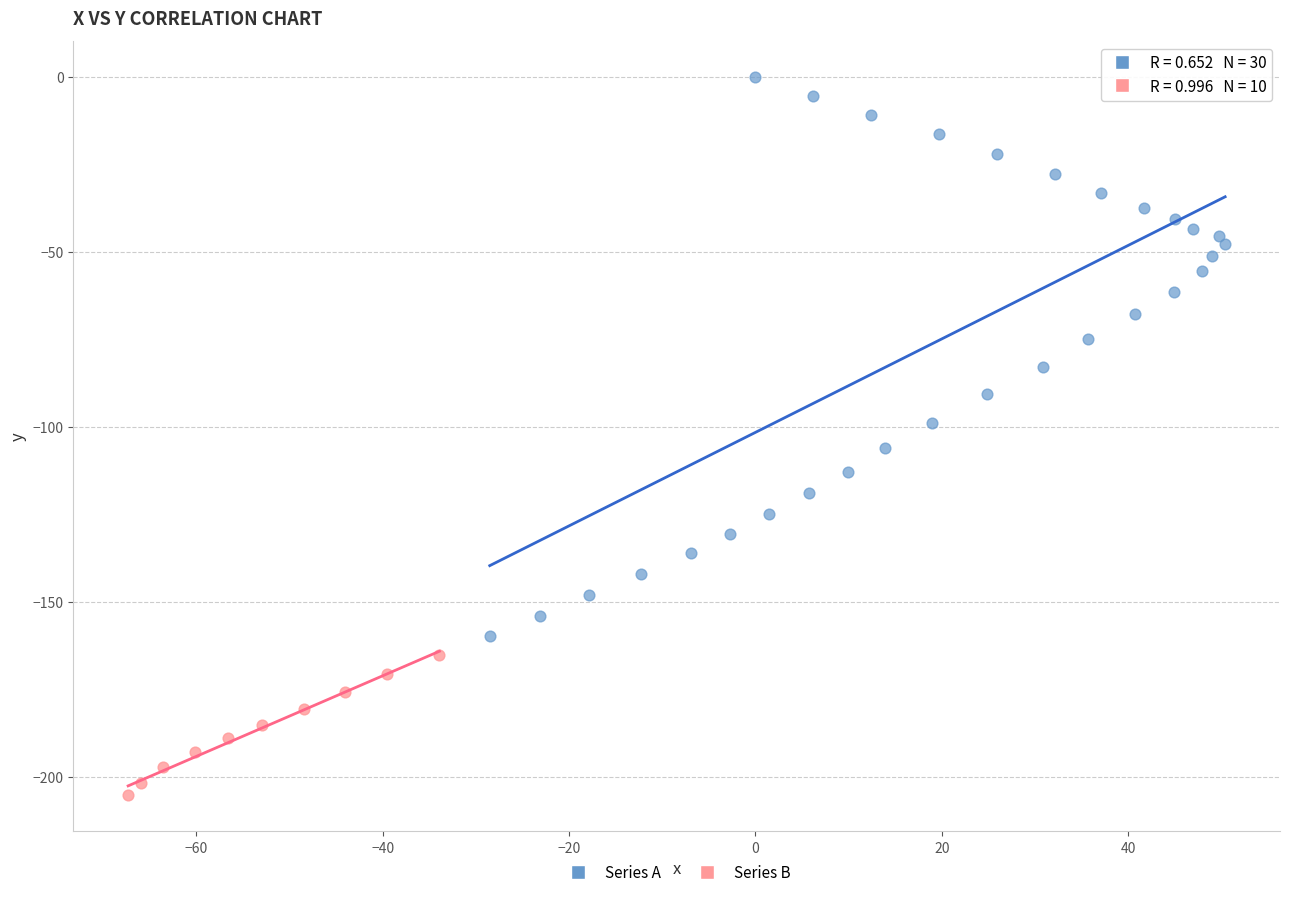

Which series has the largest Y range (max minus min)?

Series A